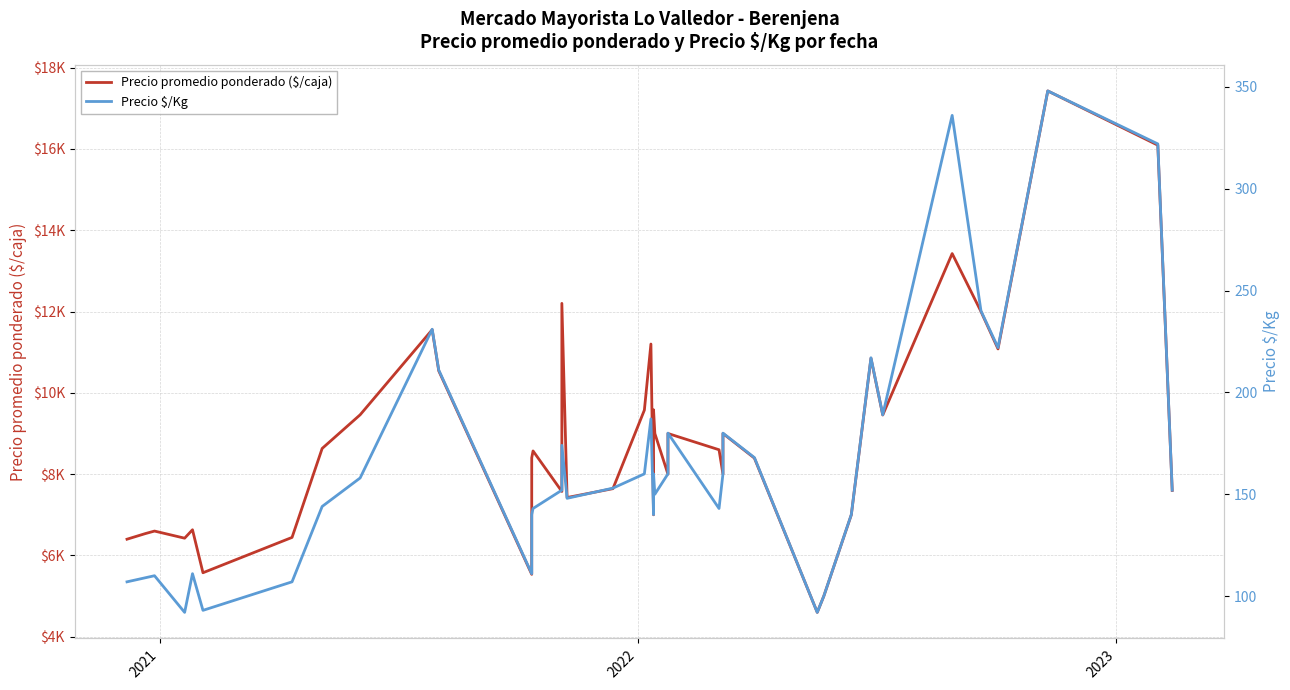

Which series has the largest range (max minus min)?

Precio promedio ponderado ($/caja)